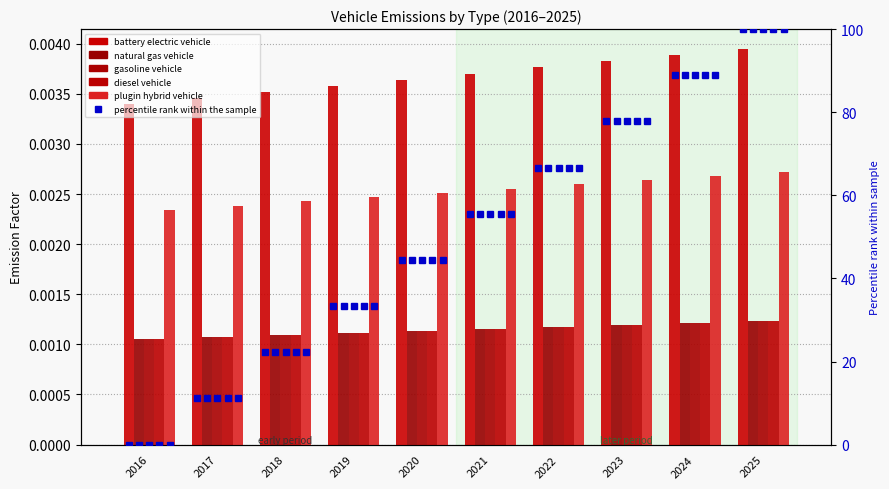

At 2016, list the series in order from smallest to largest.

natural gas vehicle, gasoline vehicle, diesel vehicle, plugin hybrid vehicle, battery electric vehicle